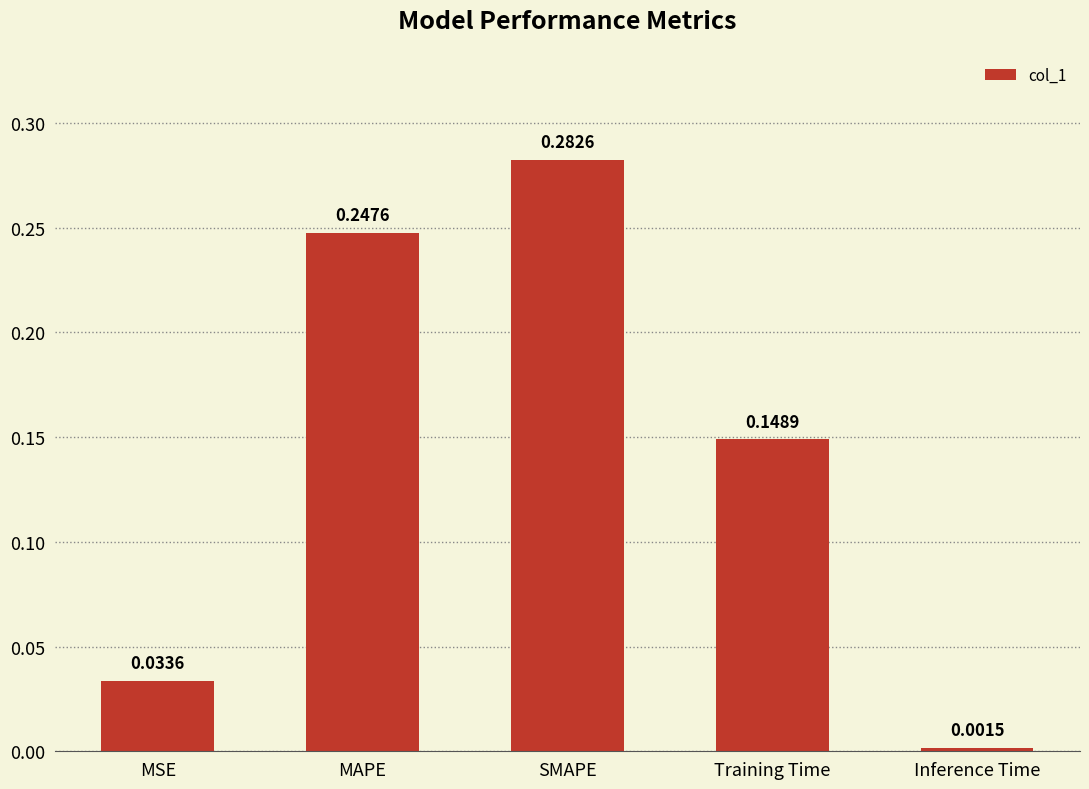

Which label corresponds to the smallest value in the chart?

Inference Time